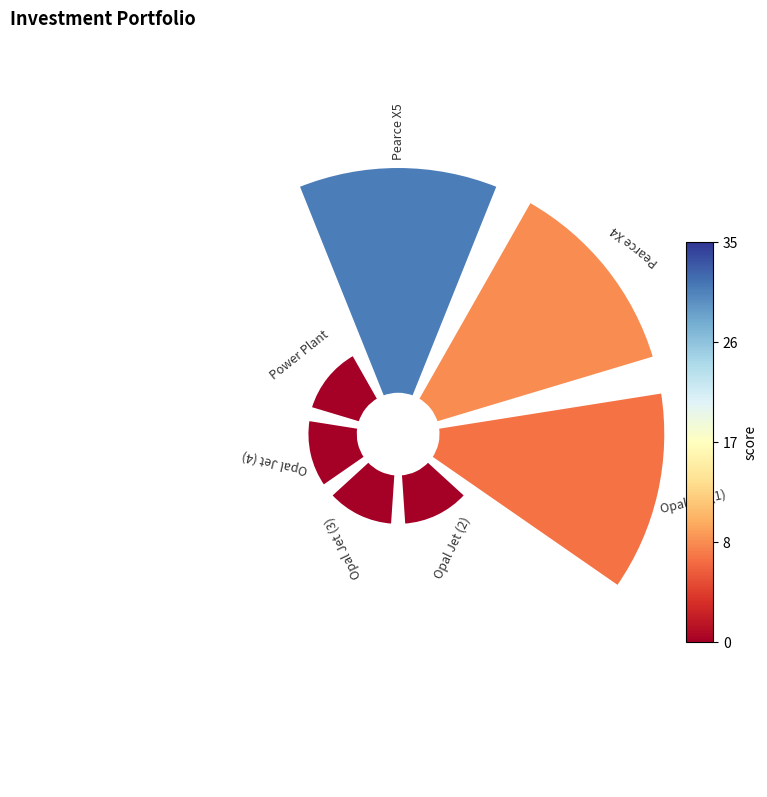

Combined, do 0 and 2 account for over 50%?

Yes